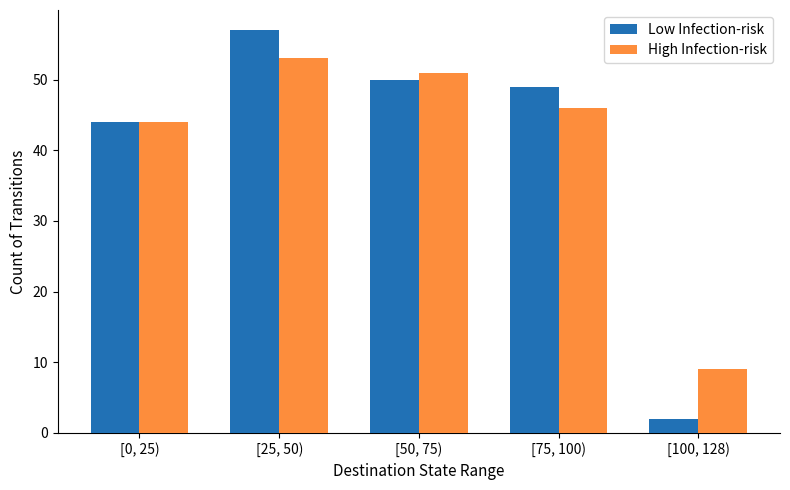

The value of High Infection-risk at [100, 128) is 9. True or false?

True